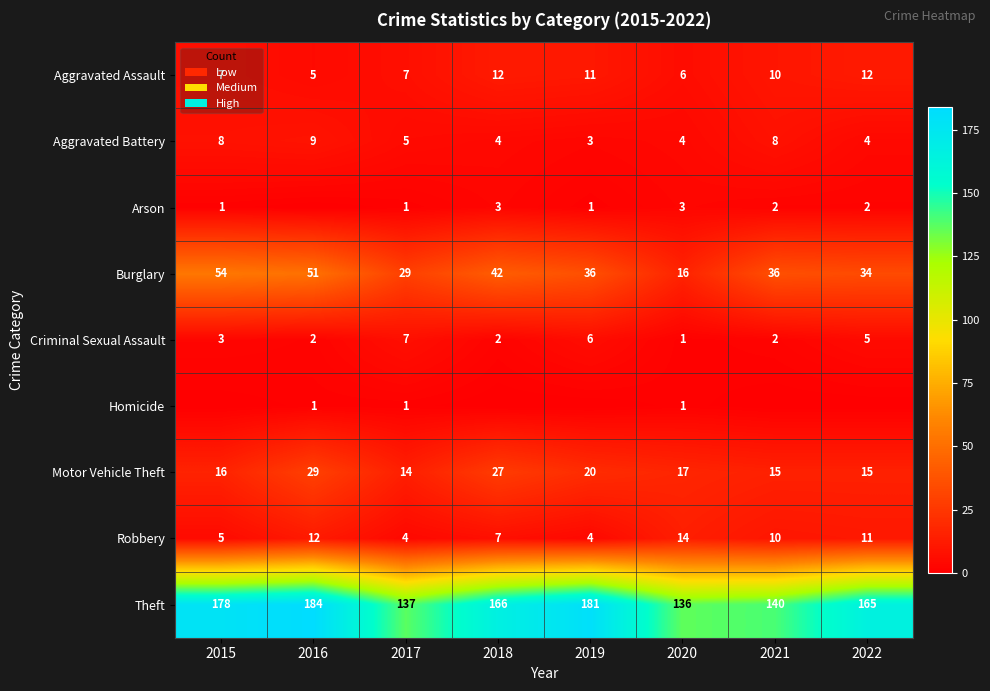

What is the sum of the Aggravated Battery values at 2020 and 2017?

9